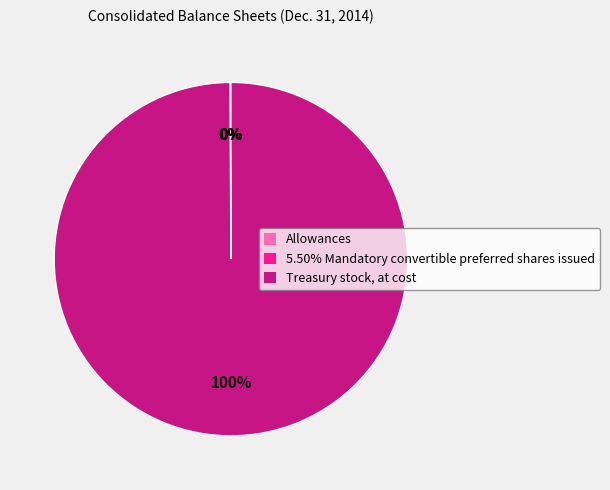

True or false: Treasury stock, at cost accounts for 86% of the total.

False